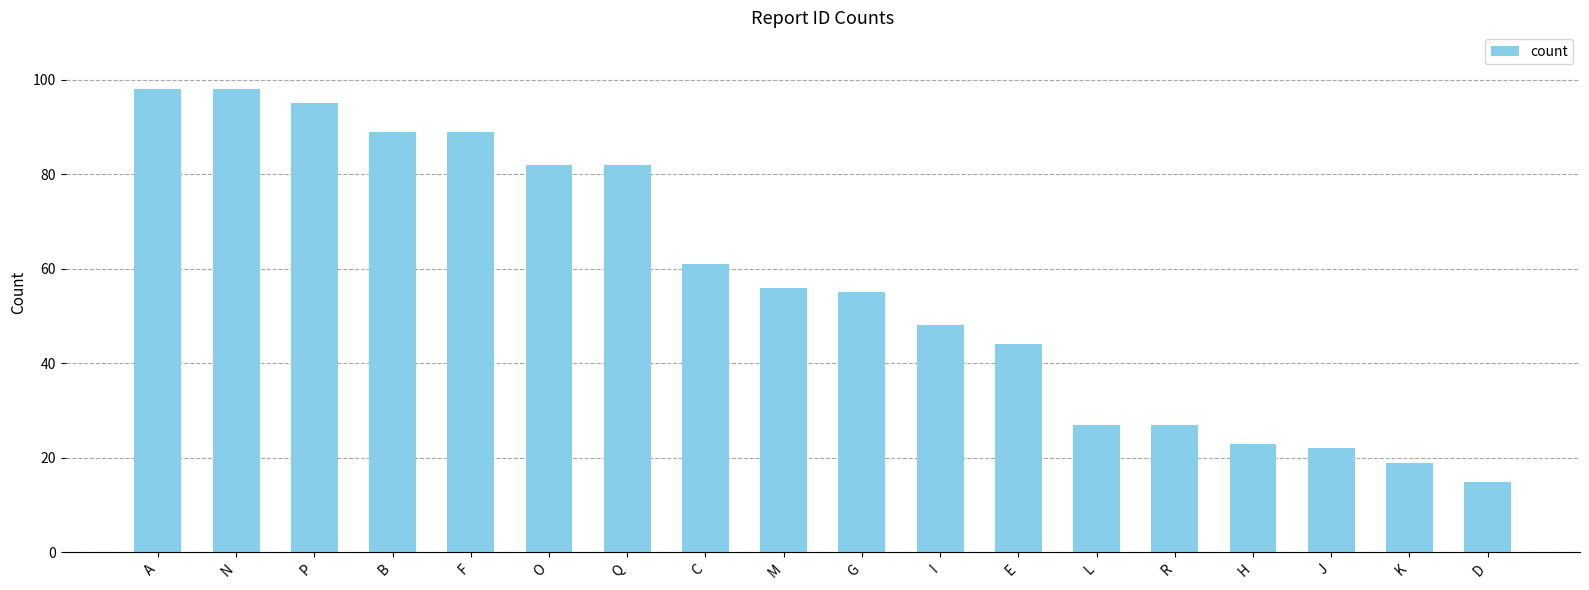

Reading left to right, transcribe all the data shown in this chart.

A=98	N=98	P=95	B=89	F=89	O=82	Q=82	C=61	M=56	G=55	I=48	E=44	L=27	R=27	H=23	J=22	K=19	D=15